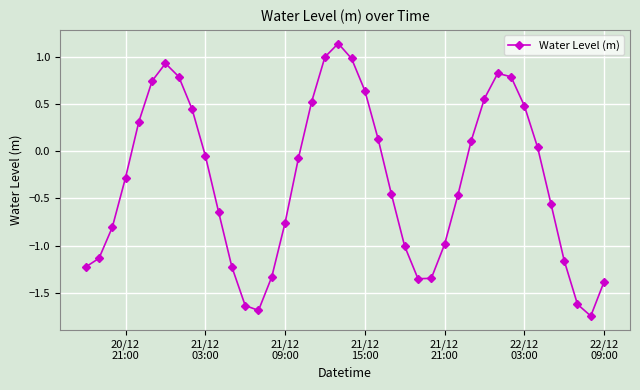

How many series are shown in this chart?

1